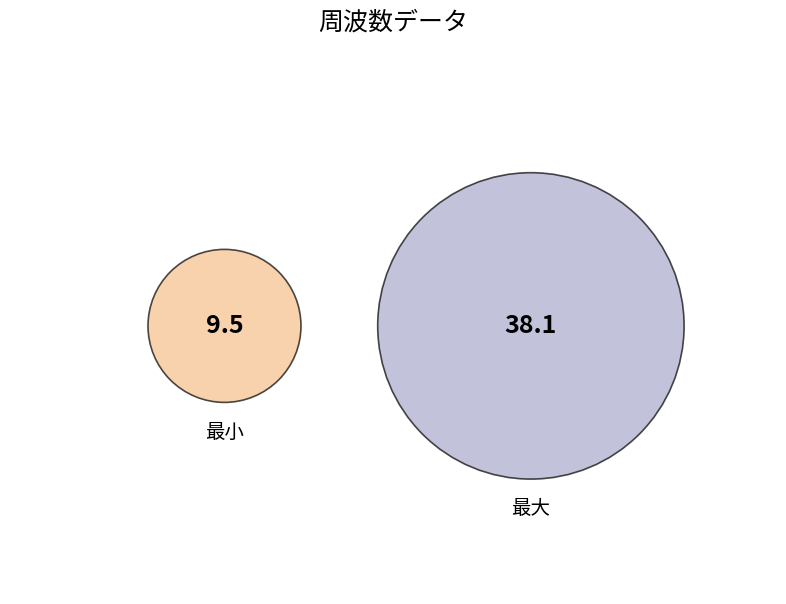

Rank the categories by value from lowest to highest.

最小, 最大